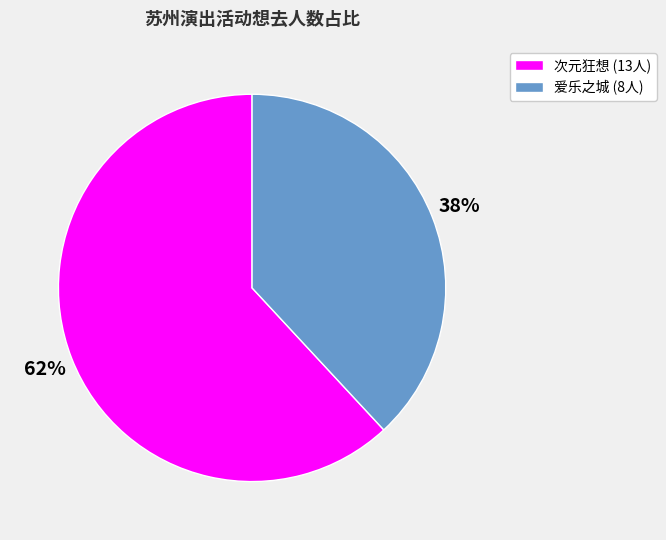

To the nearest percent, what is the average slice percentage?

50%